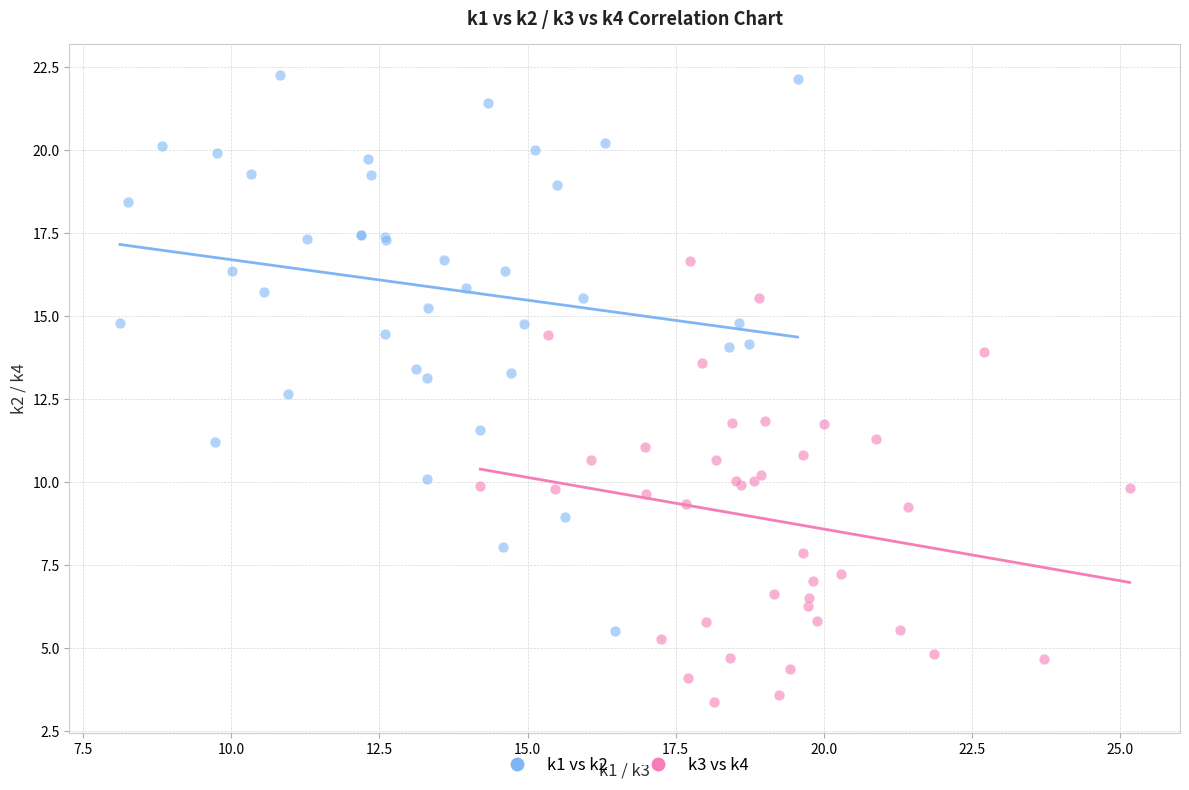

Which series contains the lowest Y value?

k3 vs k4